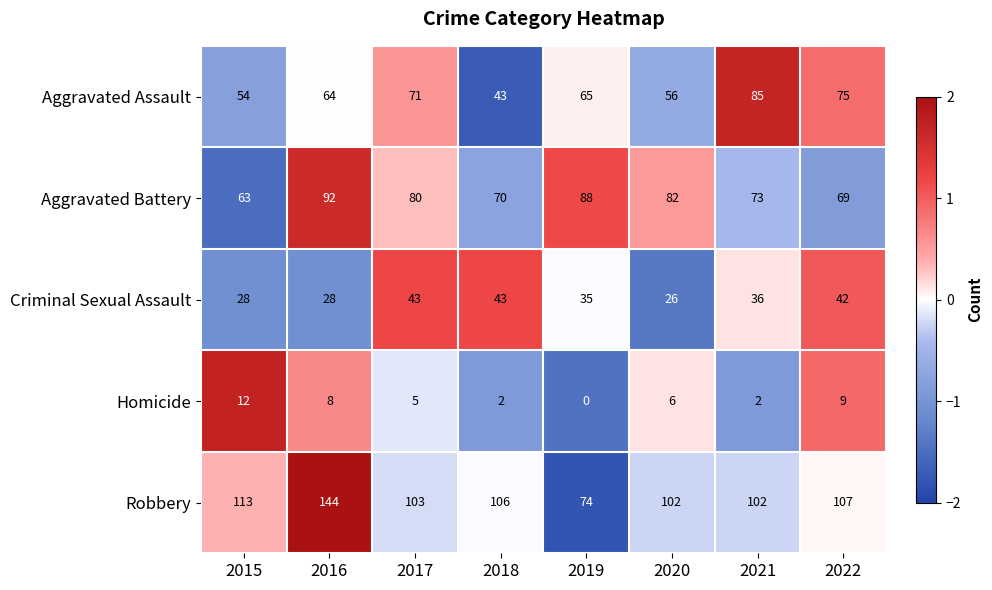

Which series changed the most between 2016 and 2021?

Robbery